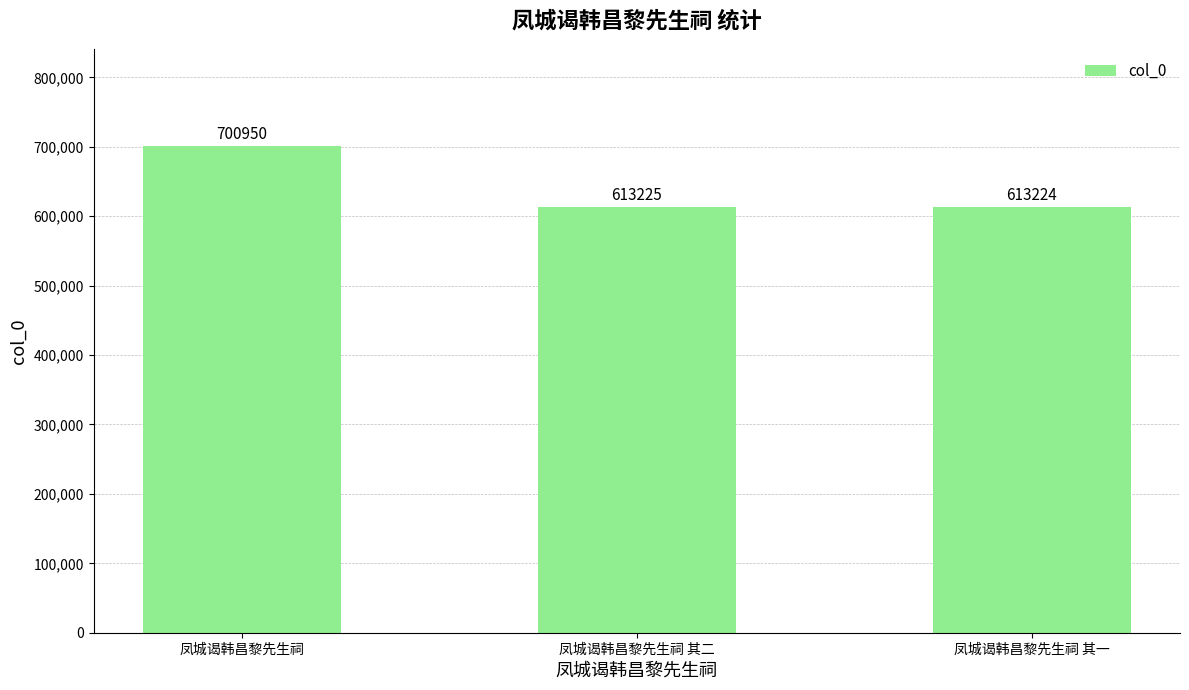

What is the value of the 3rd bar from the left?

613224